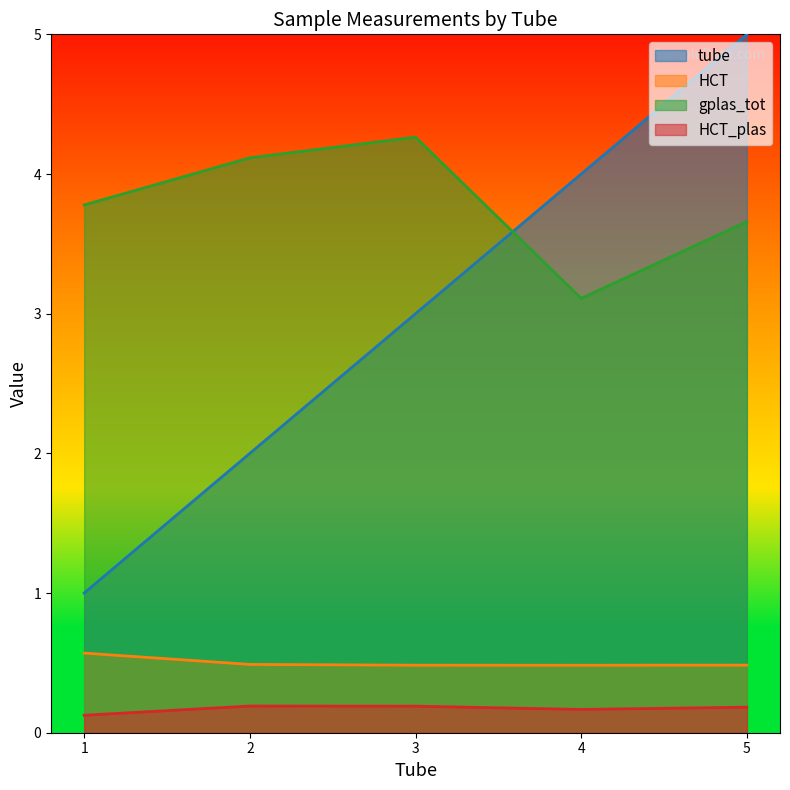

At which category is the sum across all series the highest?

5